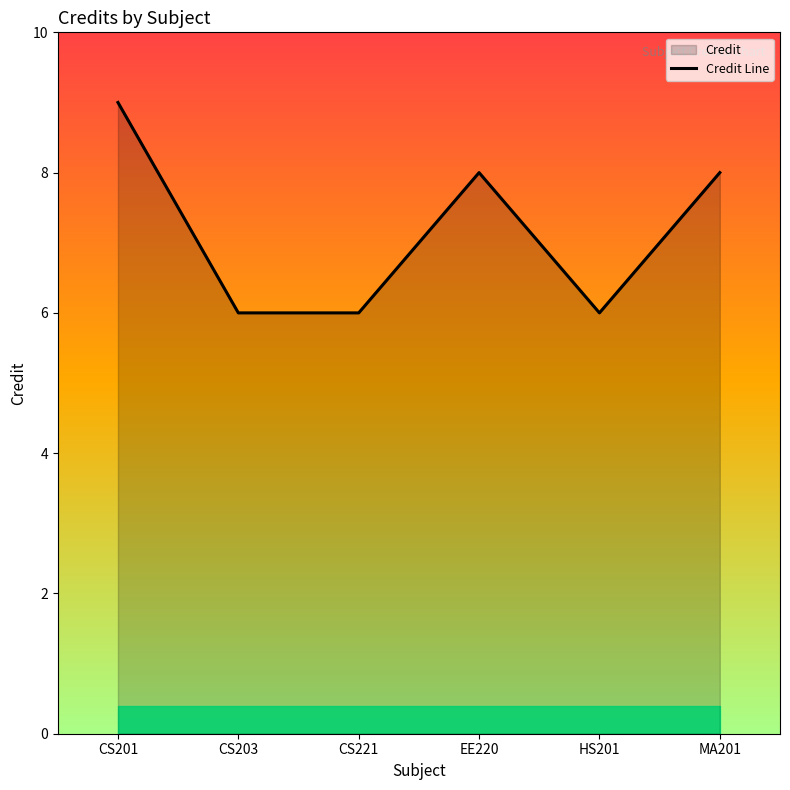

What position from the left is EE220?

4